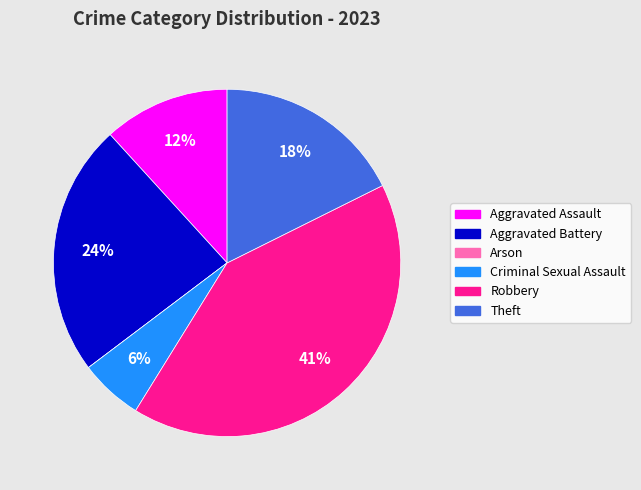

Do Criminal Sexual Assault and Aggravated Battery together represent more than half of the pie?

No